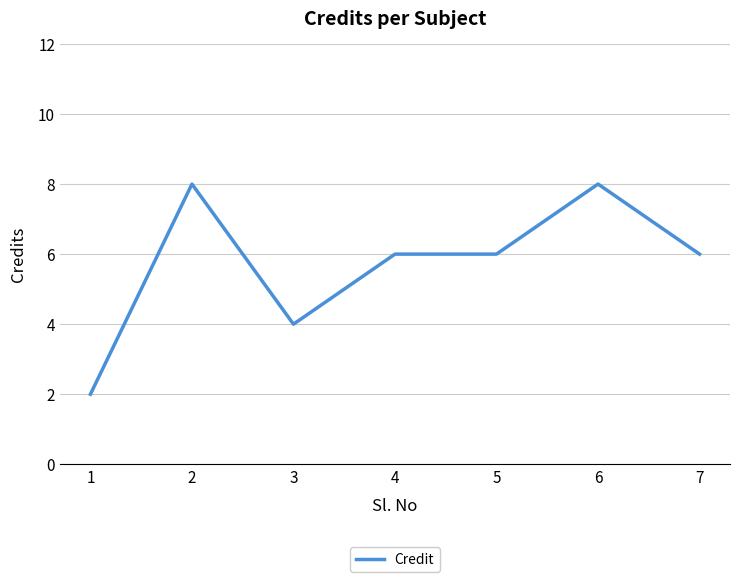

What is the sum of all values?

40